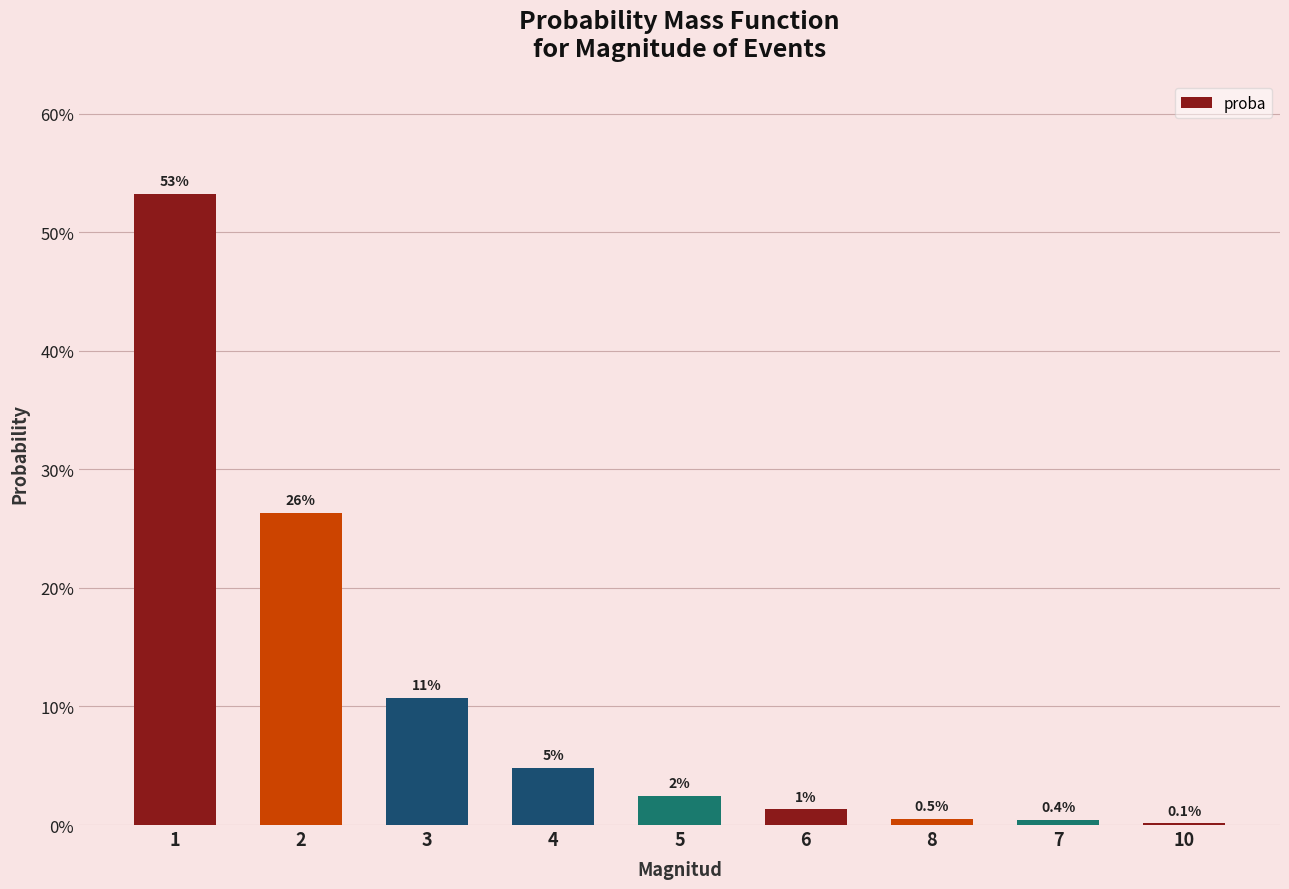

Are the bars horizontal?

No